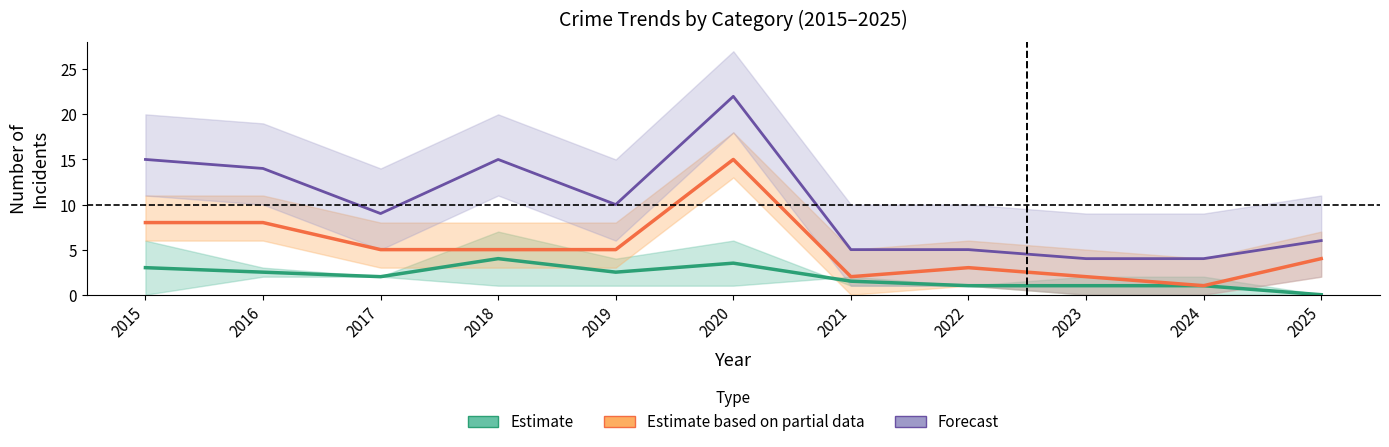

True or false: Estimate and Estimate based on partial data cross at least once.

False